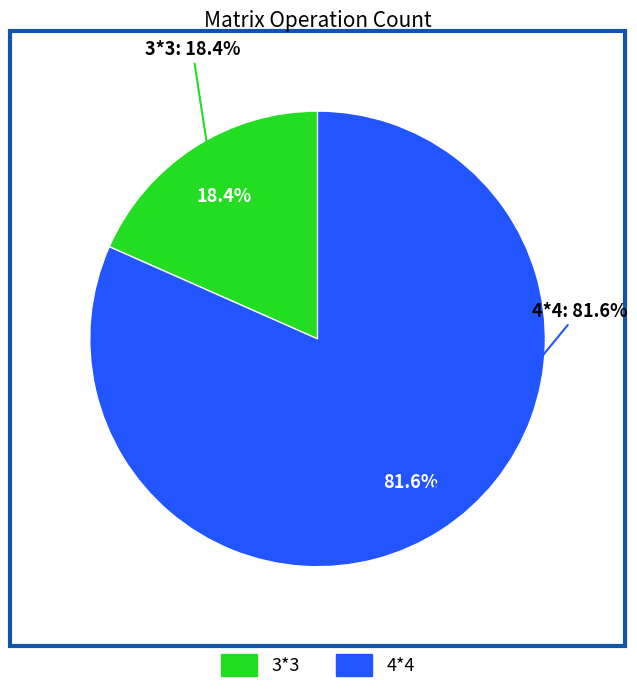

To the nearest percent, what is the difference between the largest and smallest slice percentages?

63%